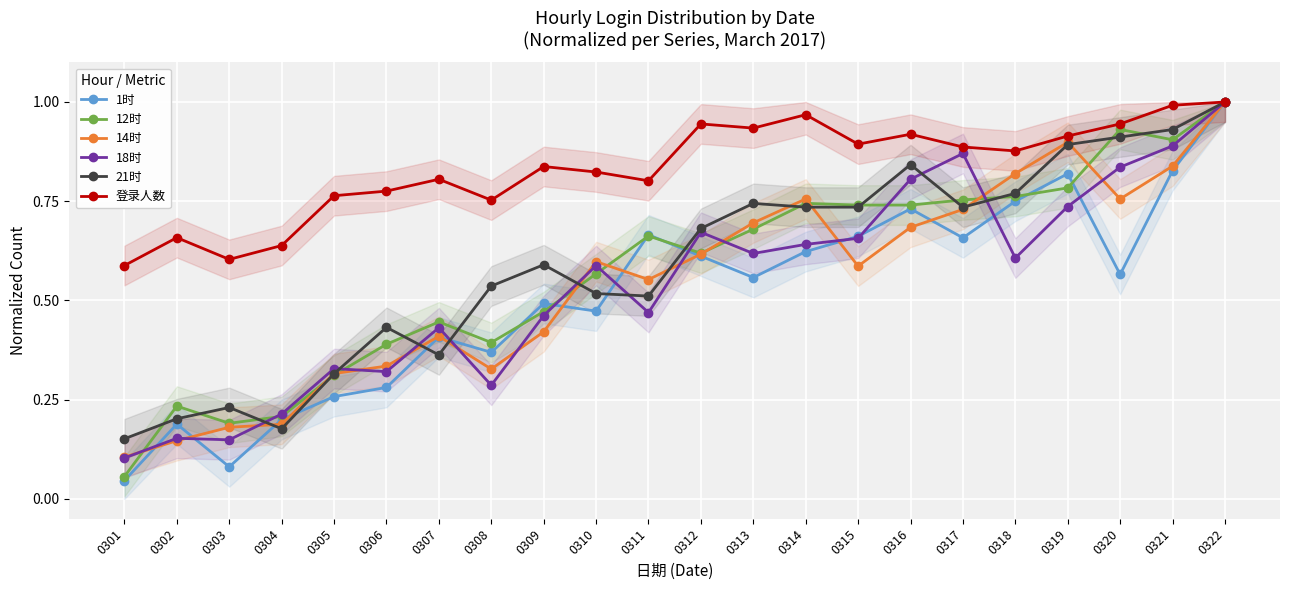

How many interior local valleys does the 14时 series have?

4